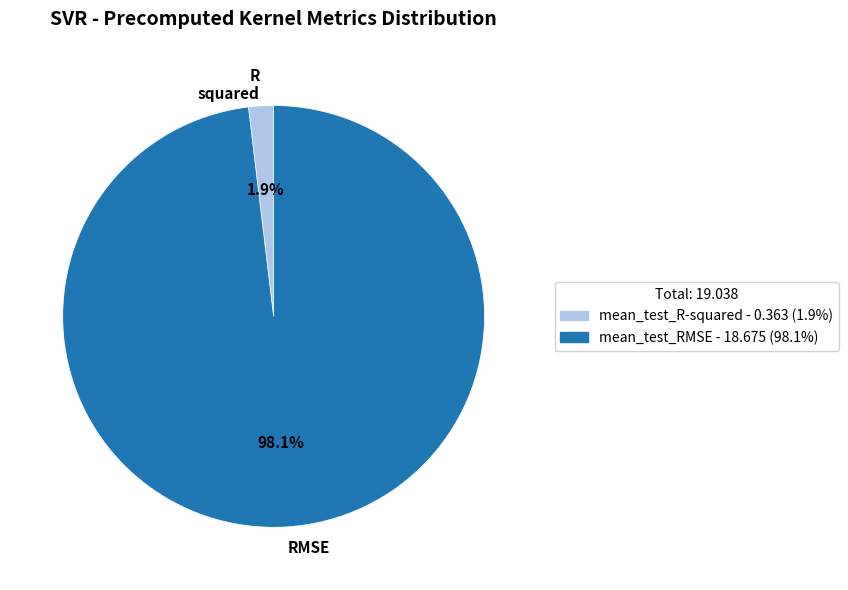

To the nearest percent, what is the difference between the largest and smallest slice percentages?

96%